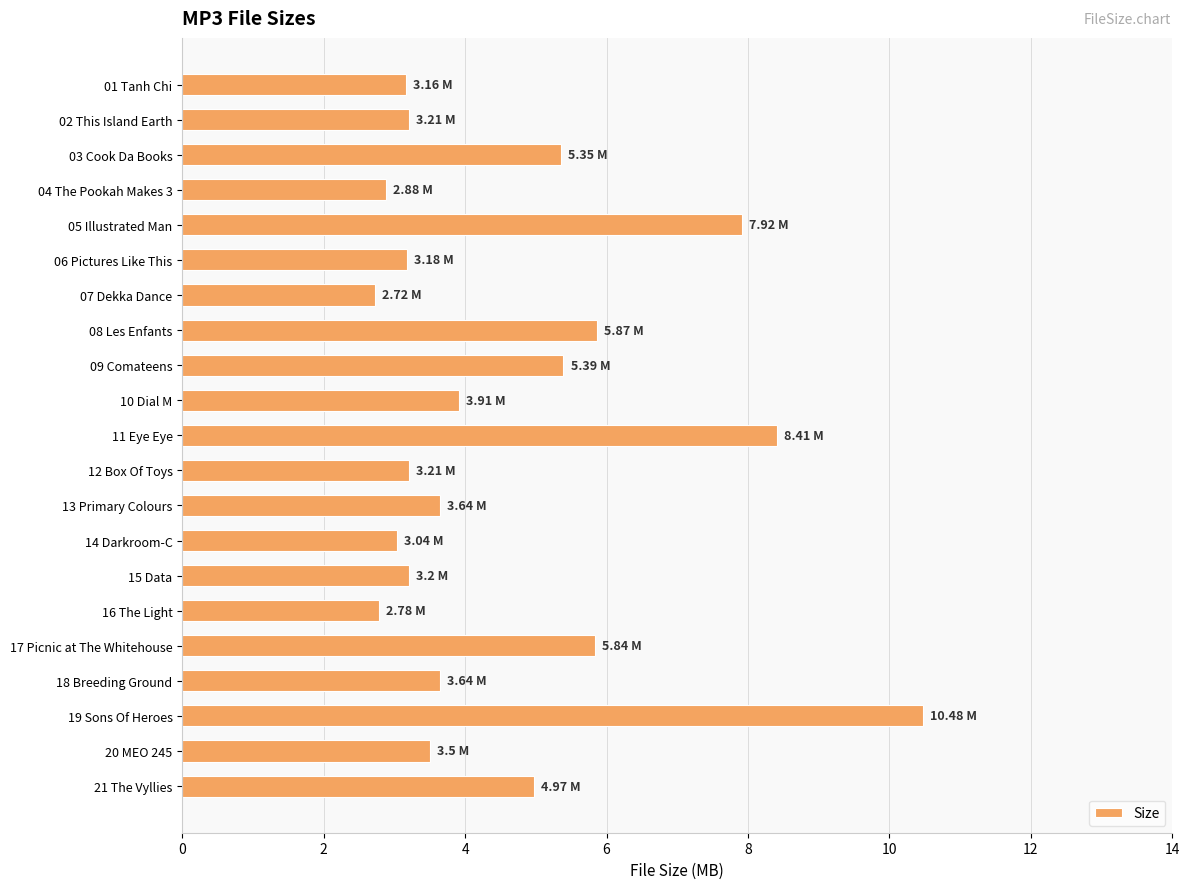

How many data points does each series have?

21